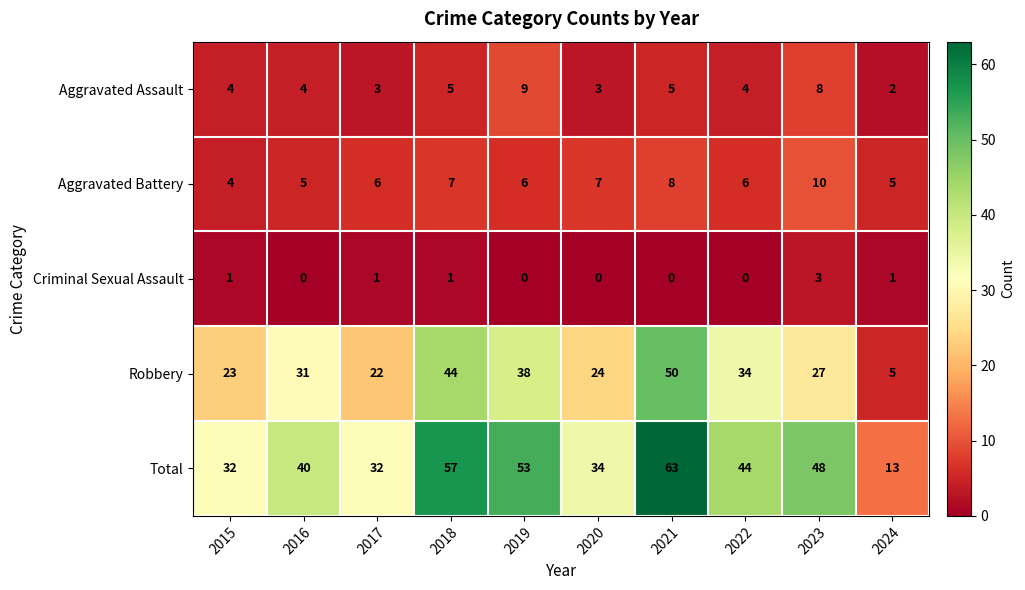

Rank the series at 2021 from lowest to highest value.

Criminal Sexual Assault, Aggravated Assault, Aggravated Battery, Robbery, Total